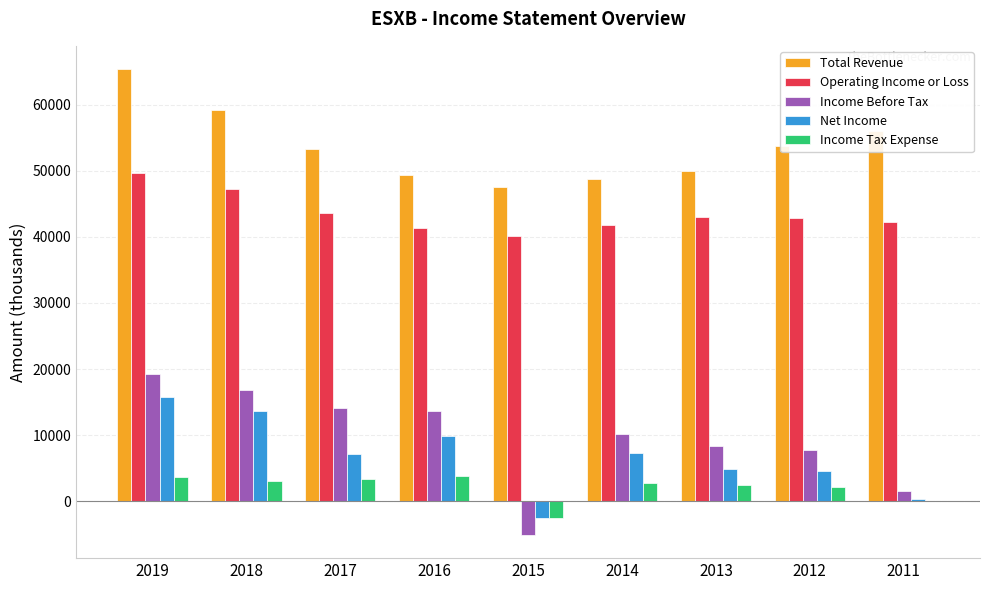

How many series are shown in this chart?

5